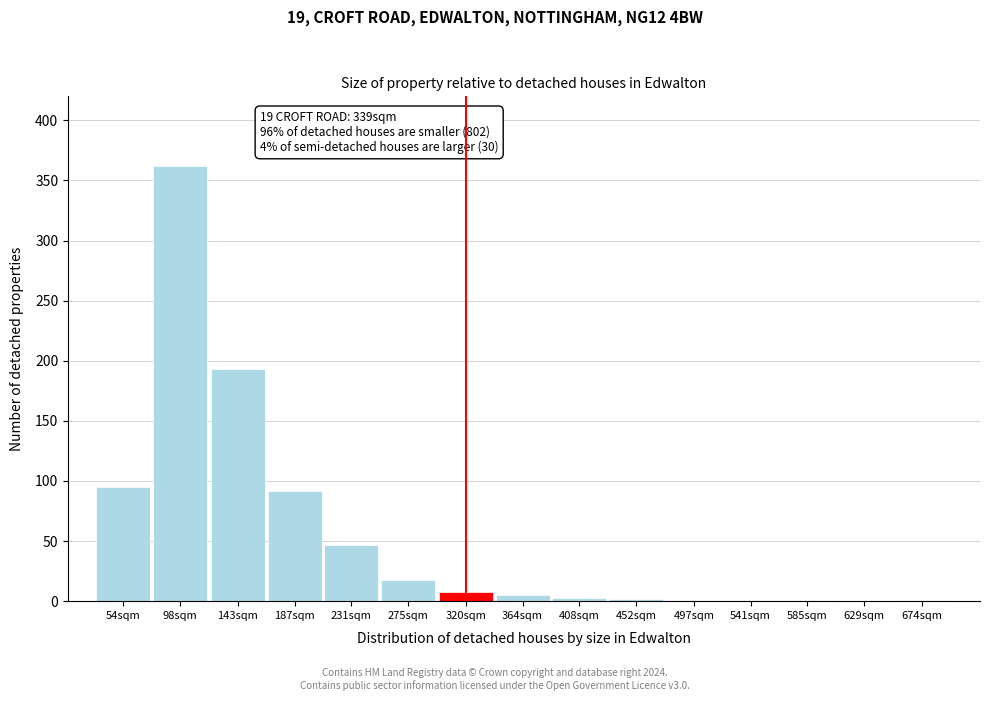

The chart shows a value of 8 at 320sqm. True or false?

True